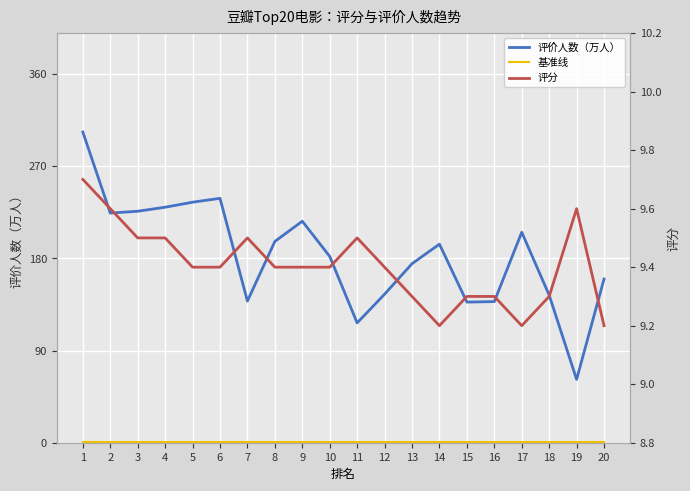

True or false: 基准线 and 评价人数（万人） intersect in this chart.

False